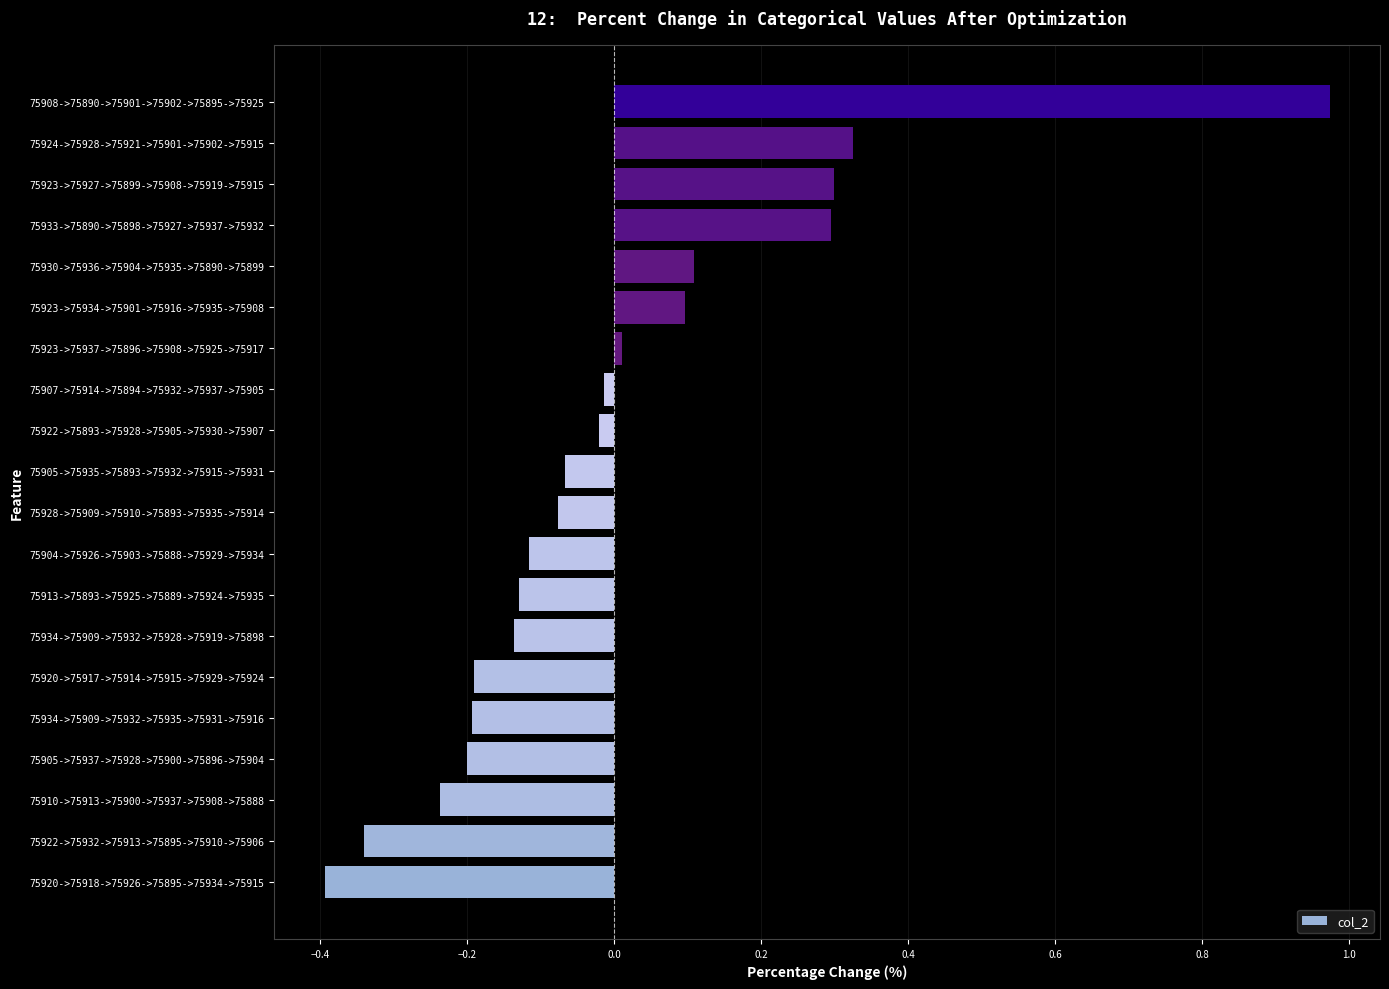

What is the difference between the maximum and second lowest values?

1.3